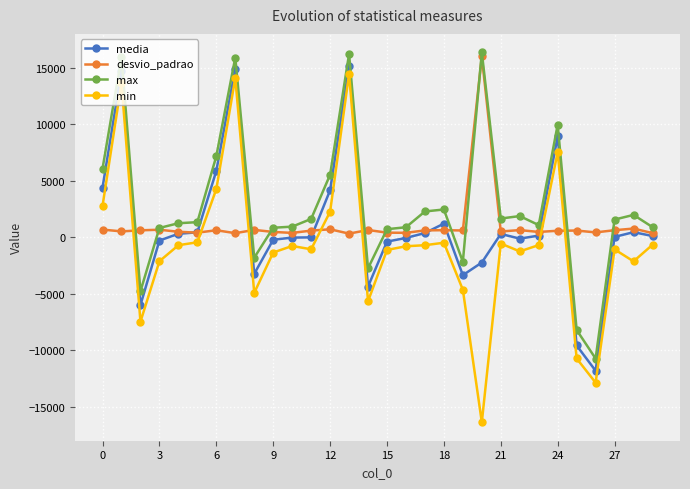

What is the minimum value shown in the chart?

-16384.0